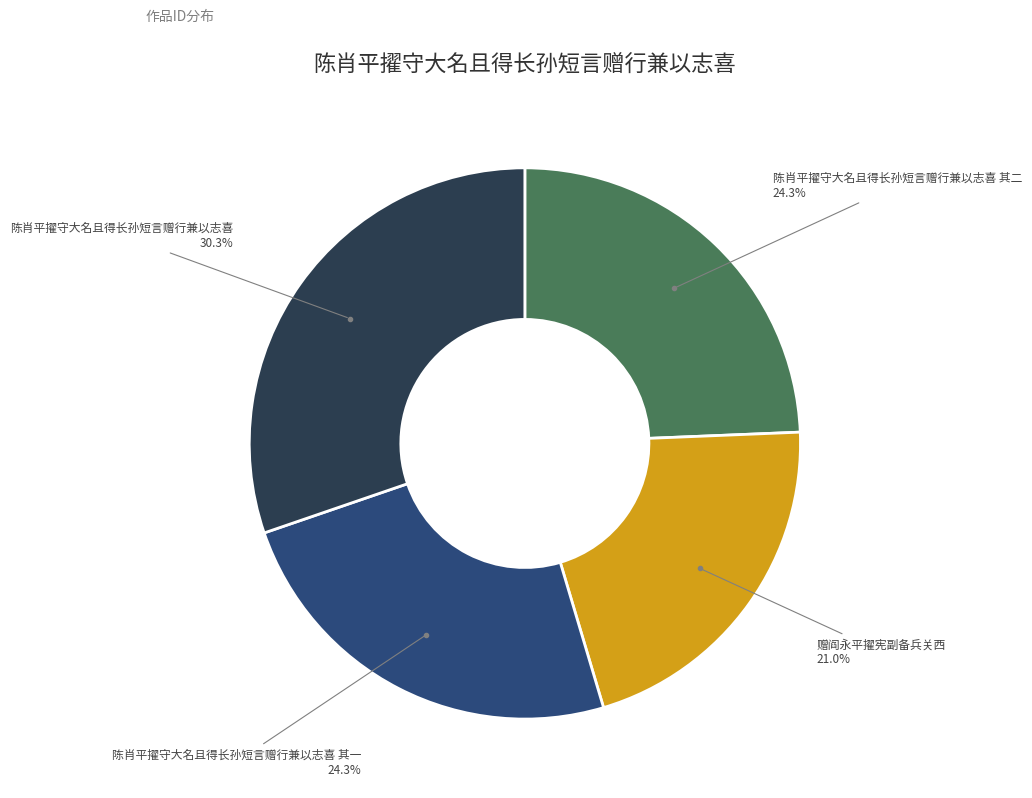

Is there a majority slice in this chart?

No